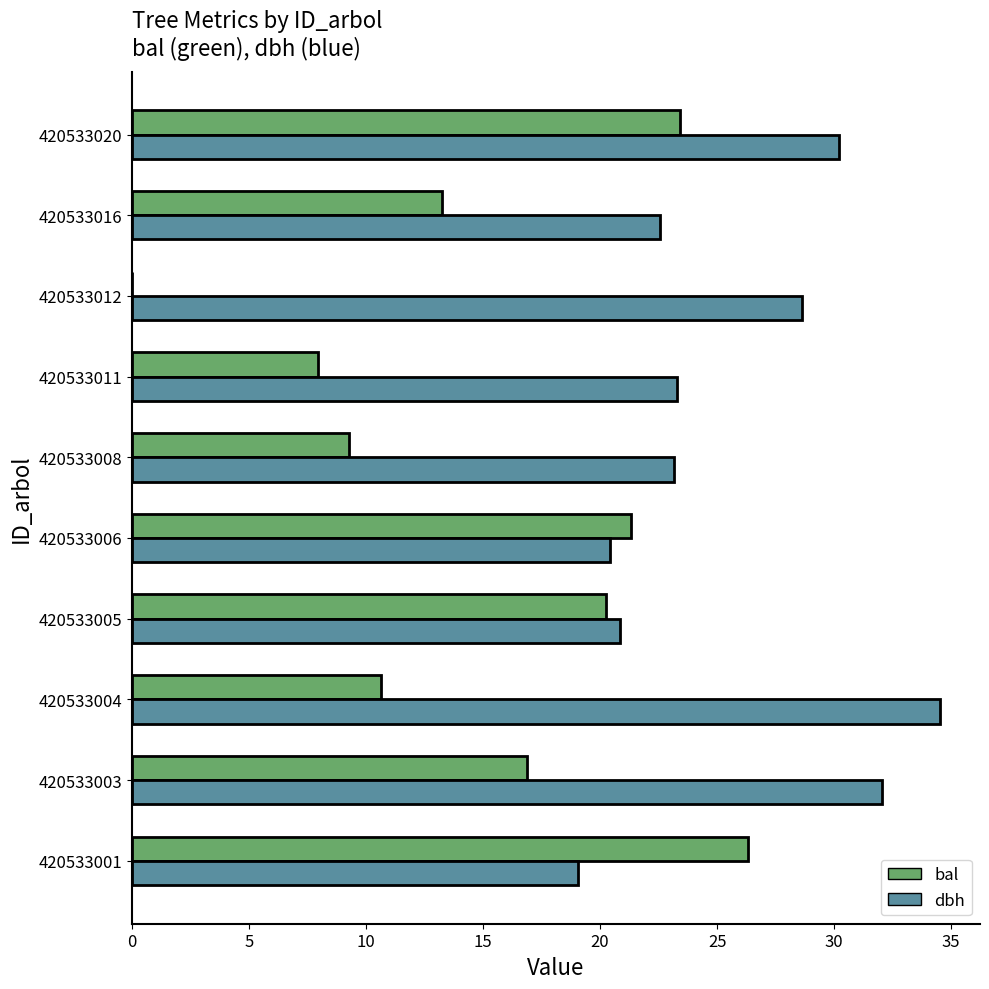

Which series changed the most between 420533001 and 420533020?

dbh